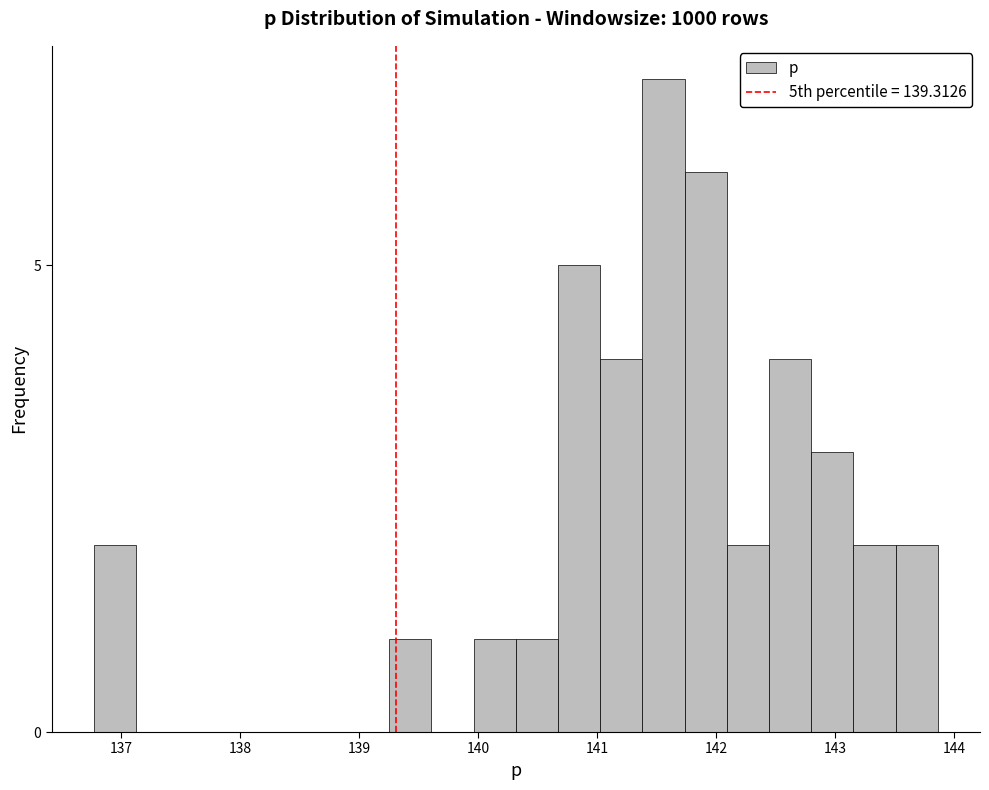

Around what value on the x-axis is the tallest bar? Give the approximate position of its centre, as read against the axis.

141.6